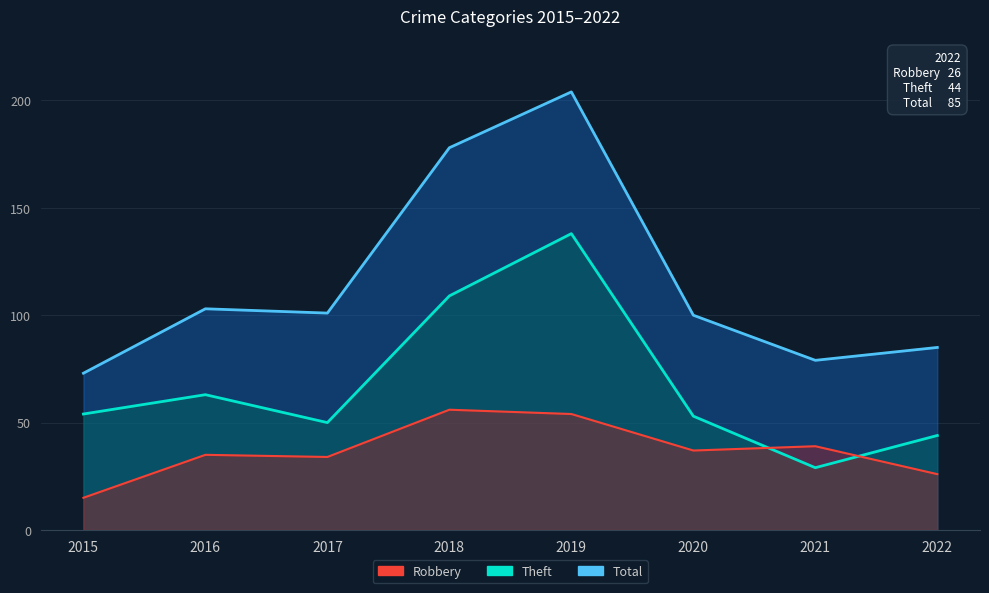

Reading left to right, transcribe all the data shown in this chart.

Total: 2015=73	2016=103	2017=101	2018=178	2019=204	2020=100	2021=79	2022=85
Theft: 2015=54	2016=63	2017=50	2018=109	2019=138	2020=53	2021=29	2022=44
Robbery: 2015=15	2016=35	2017=34	2018=56	2019=54	2020=37	2021=39	2022=26